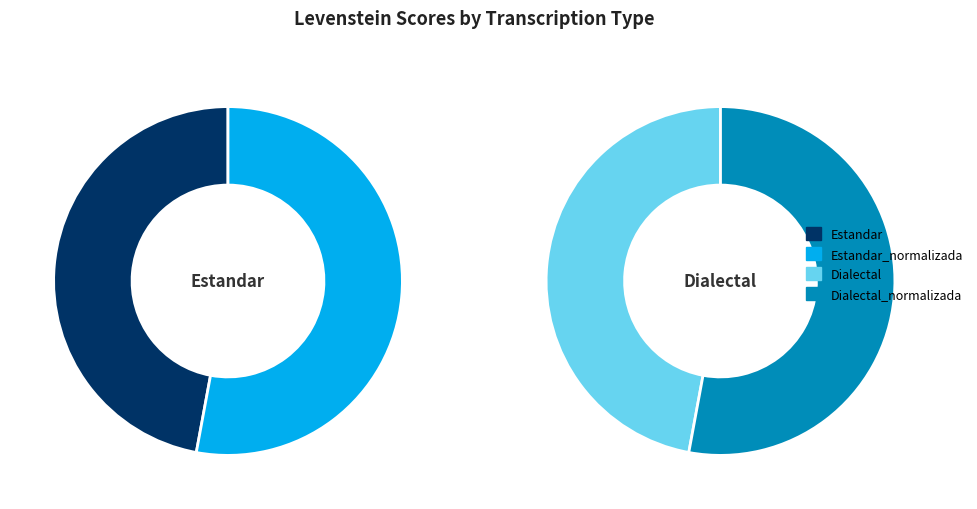

What portion of the pie excludes Estandar?

76.5%